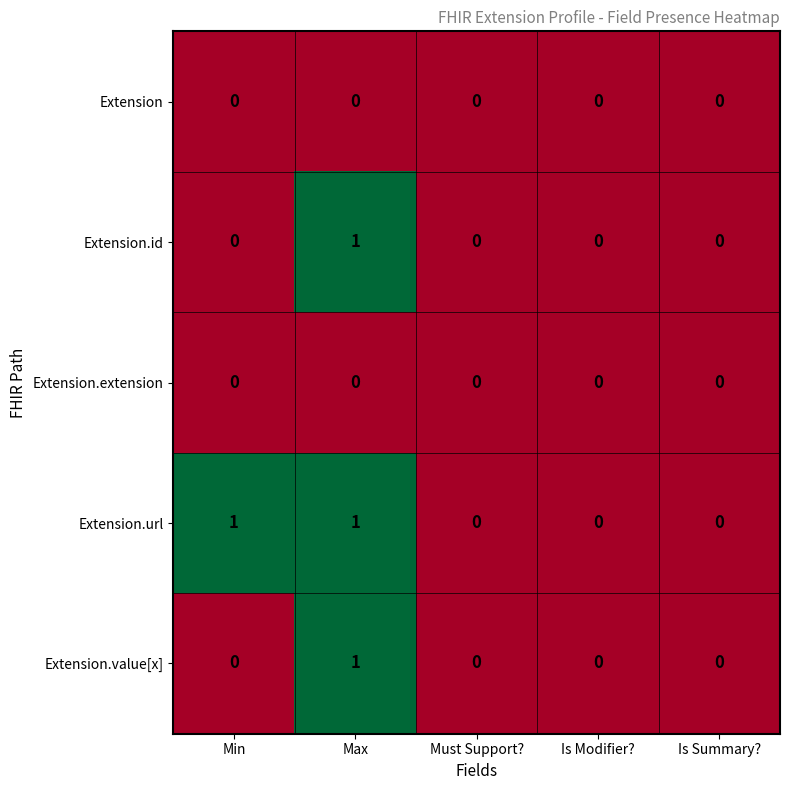

The Extension.extension series shows 0 at Min. True or false?

True